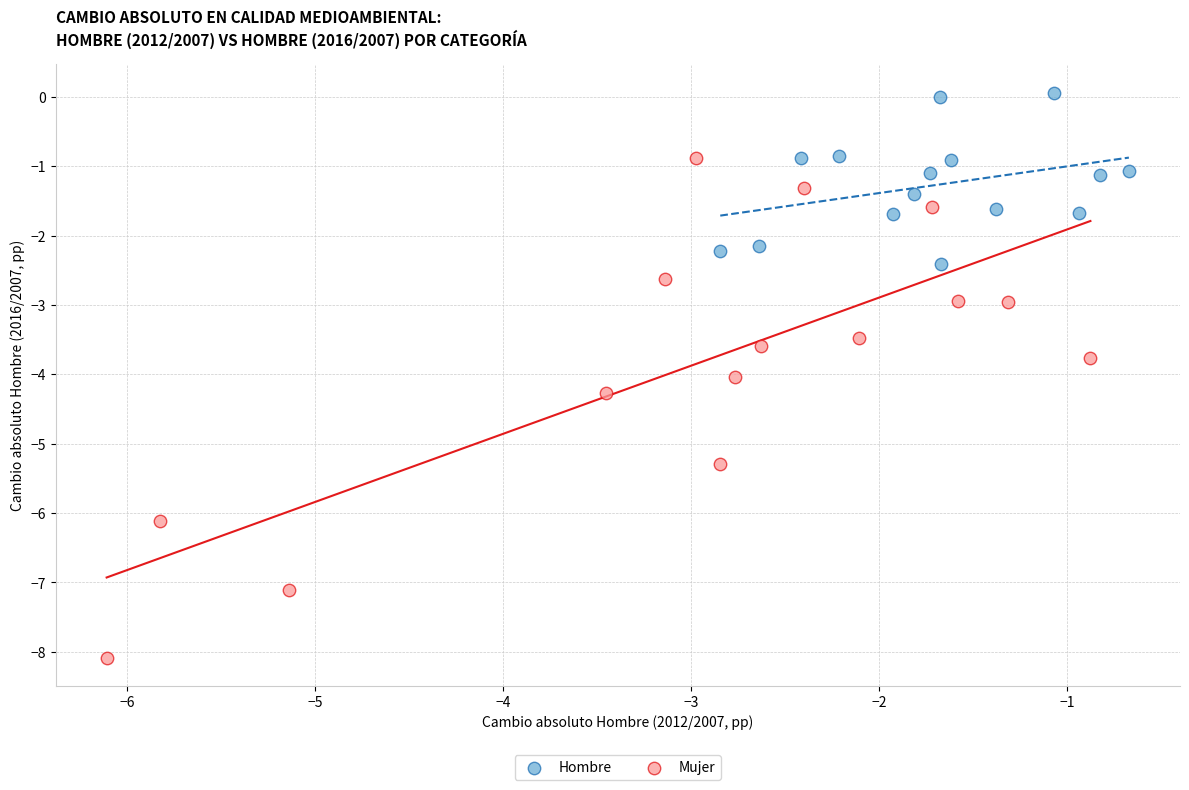

Which series reaches the minimum Y coordinate?

Mujer